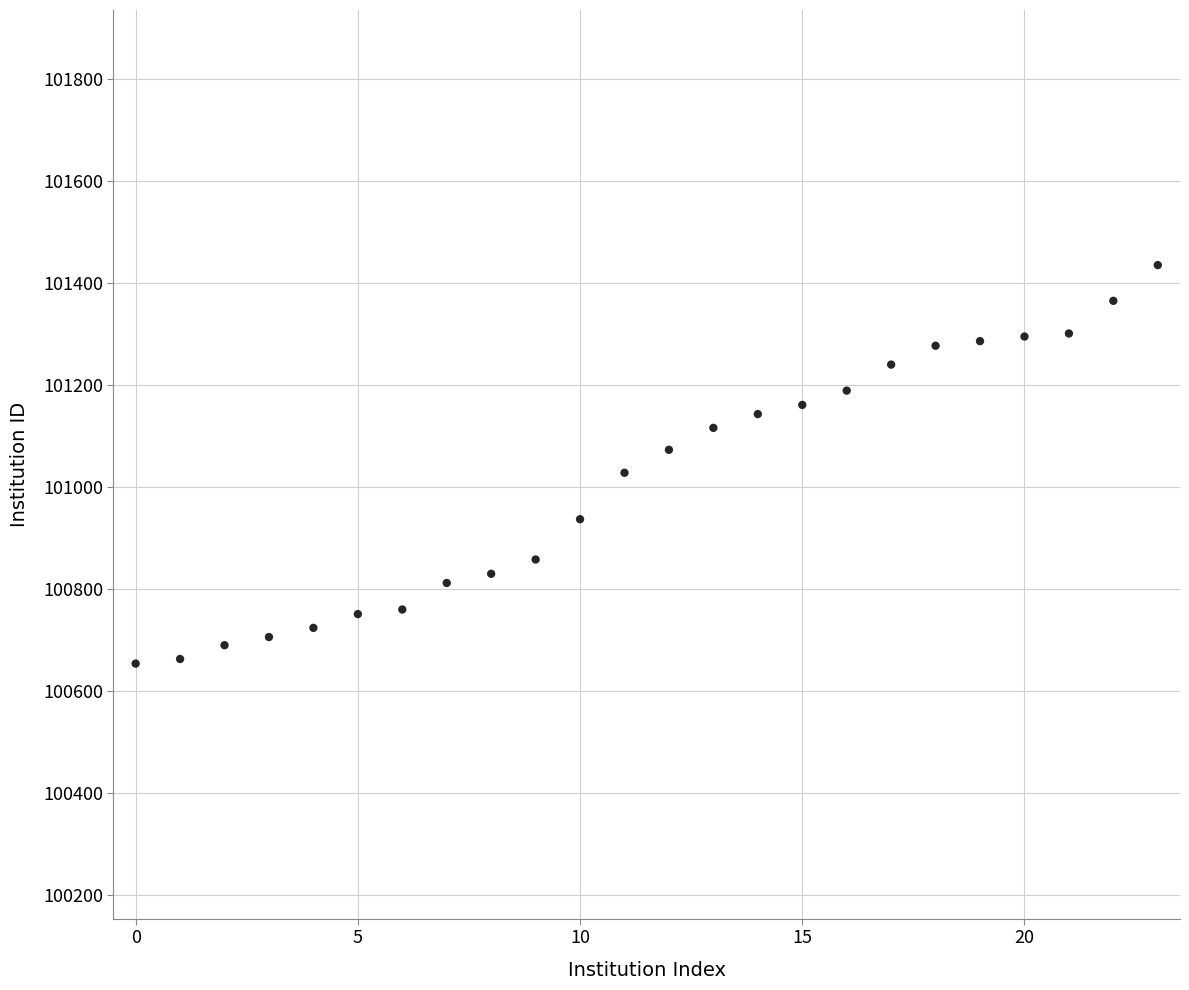

What is the range of Y values (max minus min)?

781